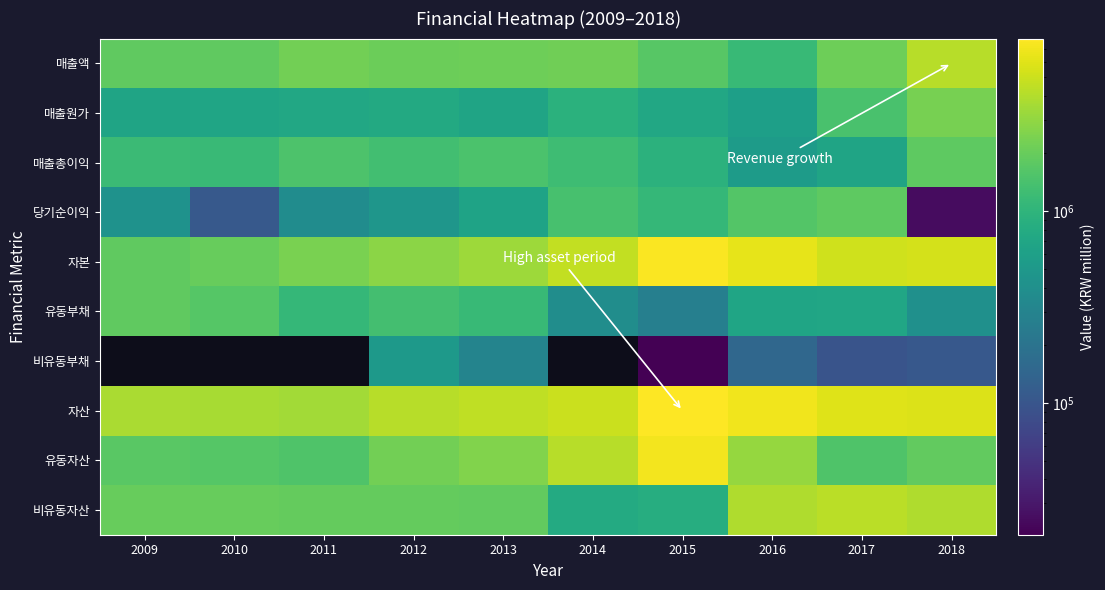

List the series in order of their peak value, highest first.

자산, 자본, 유동자산, 비유동자산, 매출액, 매출원가, 유동부채, 매출총이익, 당기순이익, 비유동부채